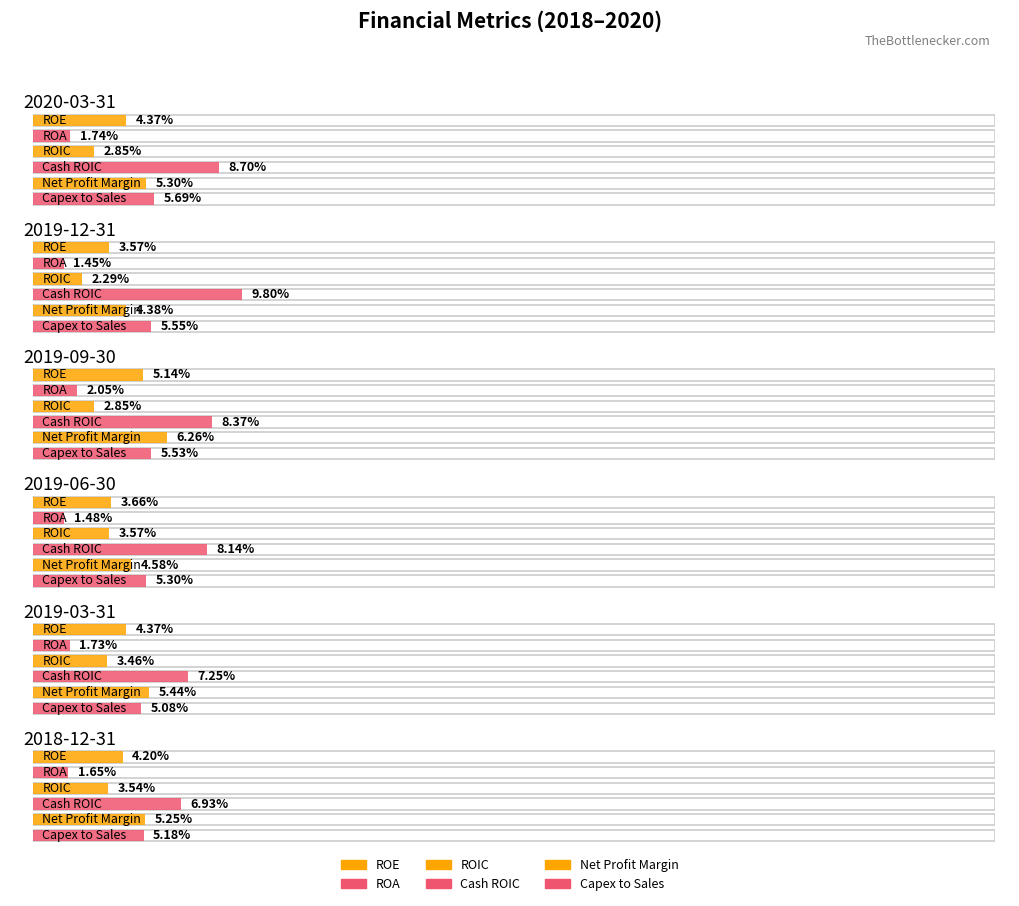

Reading left to right, transcribe all the data shown in this chart.

ROE: 2020-03-31=0.0	2019-12-31=0.0	2019-09-30=0.1	2019-06-30=0.0	2019-03-31=0.0	2018-12-31=0.0
ROA: 2020-03-31=0.0	2019-12-31=0.0	2019-09-30=0.0	2019-06-30=0.0	2019-03-31=0.0	2018-12-31=0.0
ROIC: 2020-03-31=0.0	2019-12-31=0.0	2019-09-30=0.0	2019-06-30=0.0	2019-03-31=0.0	2018-12-31=0.0
Cash ROIC: 2020-03-31=0.1	2019-12-31=0.1	2019-09-30=0.1	2019-06-30=0.1	2019-03-31=0.1	2018-12-31=0.1
Net Profit Margin: 2020-03-31=0.1	2019-12-31=0.0	2019-09-30=0.1	2019-06-30=0.0	2019-03-31=0.1	2018-12-31=0.1
Capex to Sales: 2020-03-31=0.1	2019-12-31=0.1	2019-09-30=0.1	2019-06-30=0.1	2019-03-31=0.1	2018-12-31=0.1